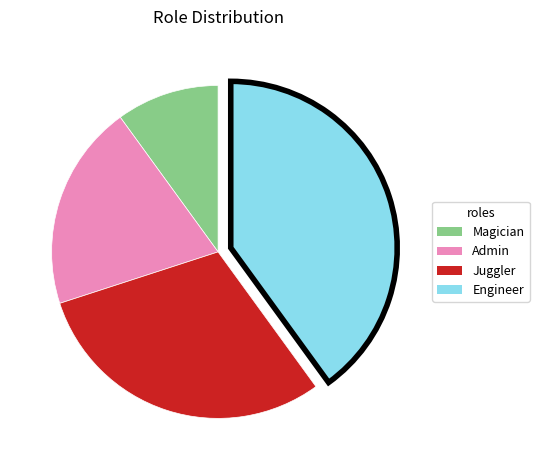

Approximately how many times larger is the value at Magician compared to Admin?

0.5